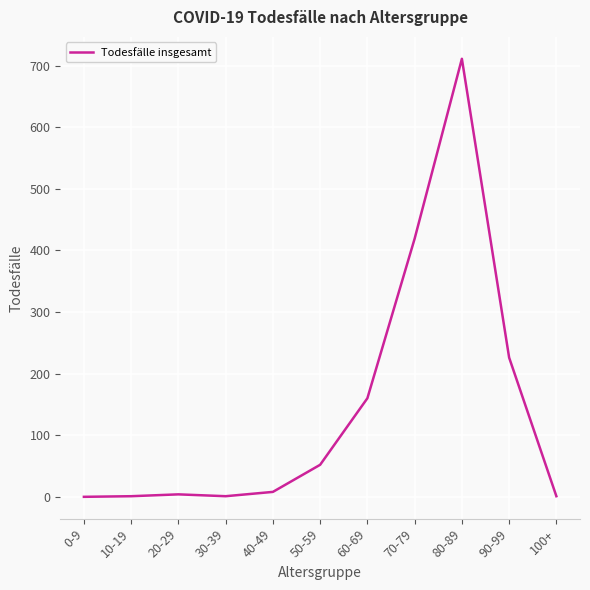

Where is the data nearest to the value 355?

70-79